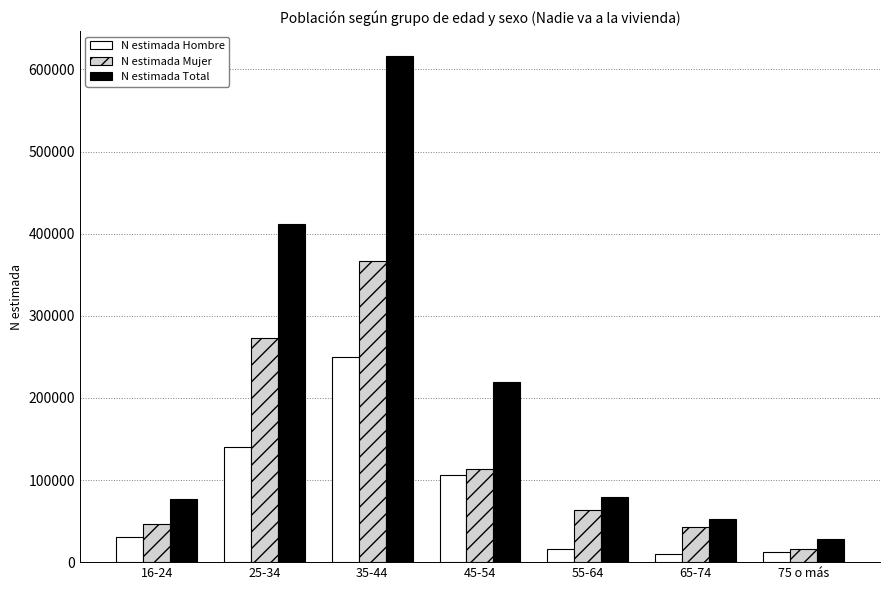

What position from the right is 55-64?

3